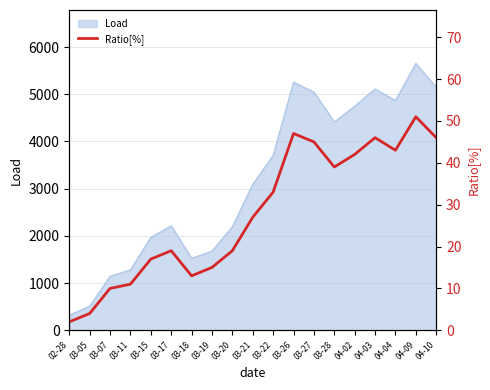

What is the sum of the values at 04-10 and 03-26?

93